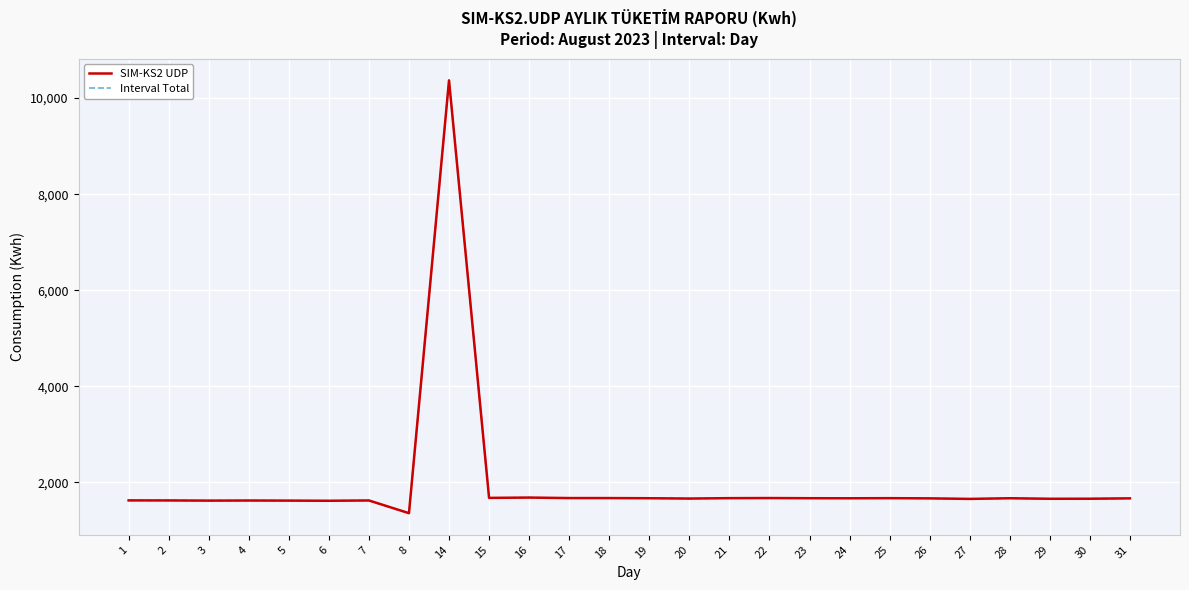

The SIM-KS2 UDP series shows 2212.9 at 21. True or false?

False